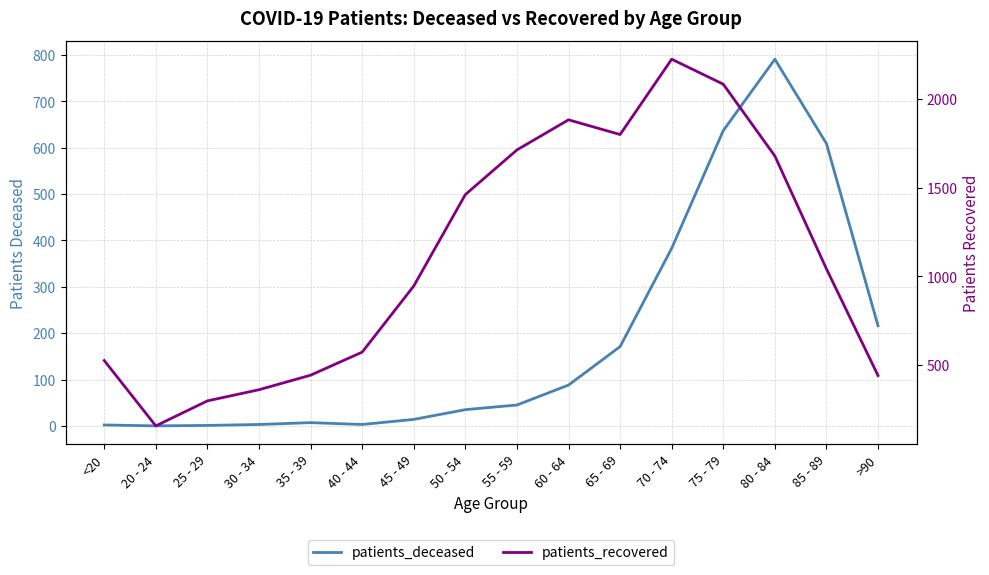

What is the difference between the second highest and second lowest values in the patients_recovered series?

1787